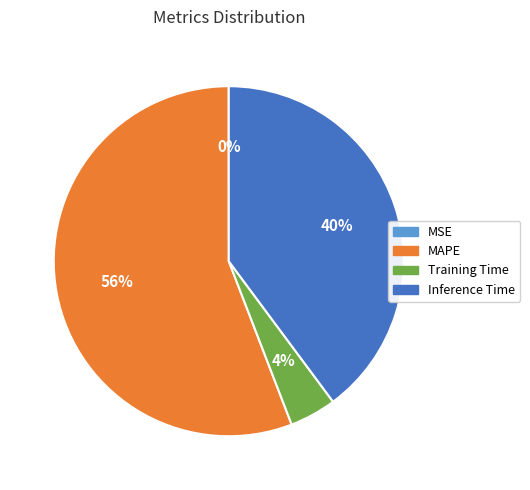

Which category has the biggest portion of the pie?

MAPE